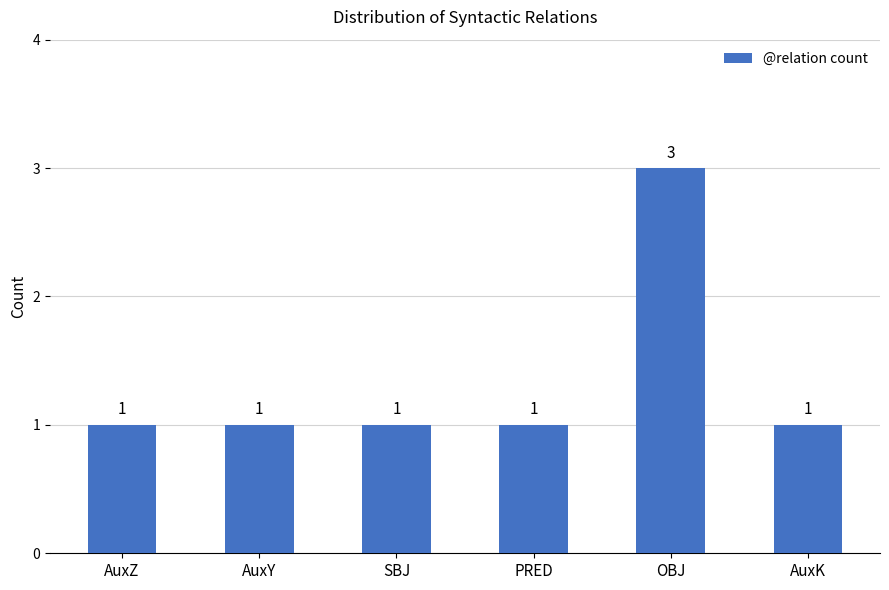

How many values are between 1 and 2?

5